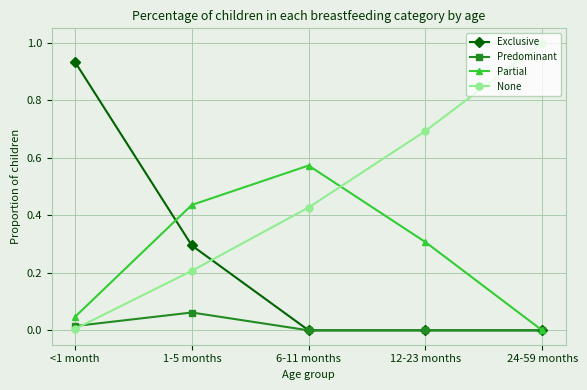

The value of None at 24-59 months is 1.0. True or false?

True